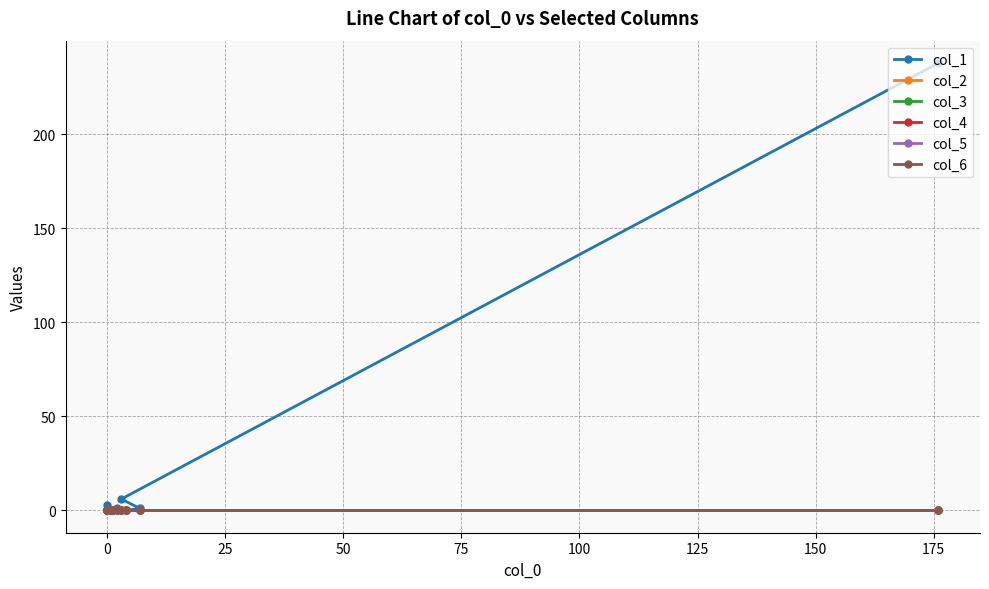

How many lines are shown in the chart?

6